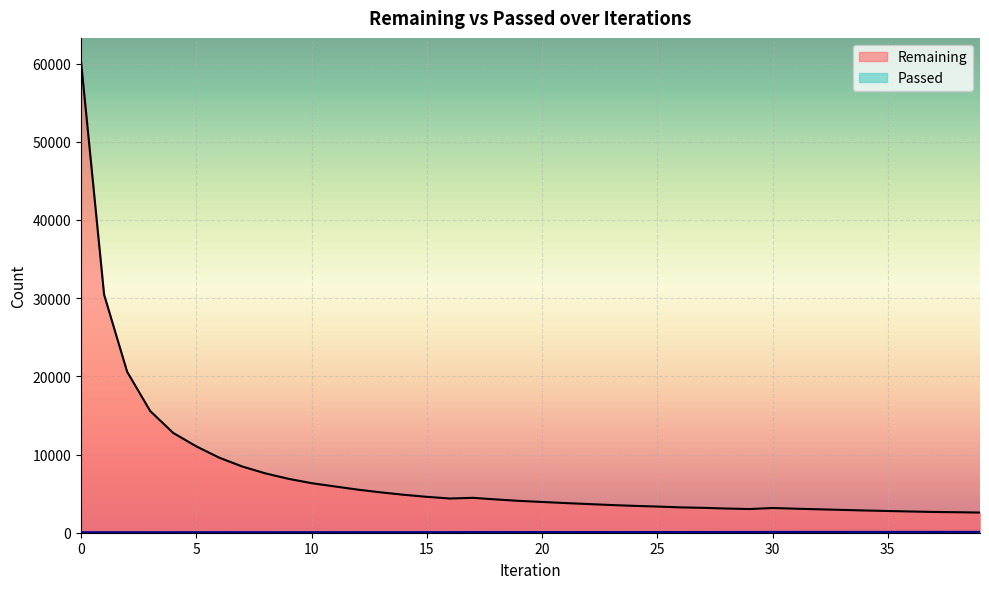

What is the difference between the maximum and minimum values in the Passed series?

47